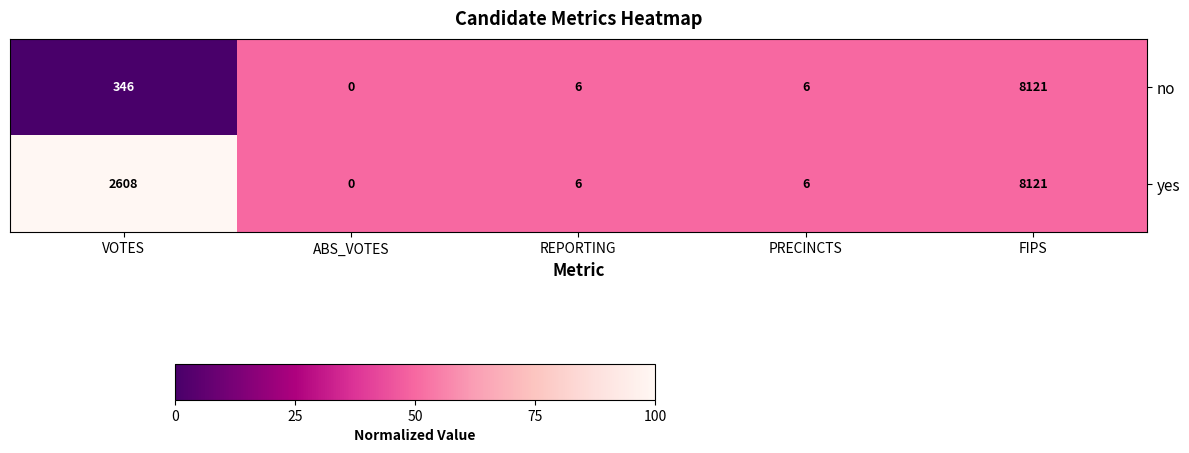

Reading right to left, what are all the values shown in this chart?

no: 8121	6	6	0	346
yes: 8121	6	6	0	2608